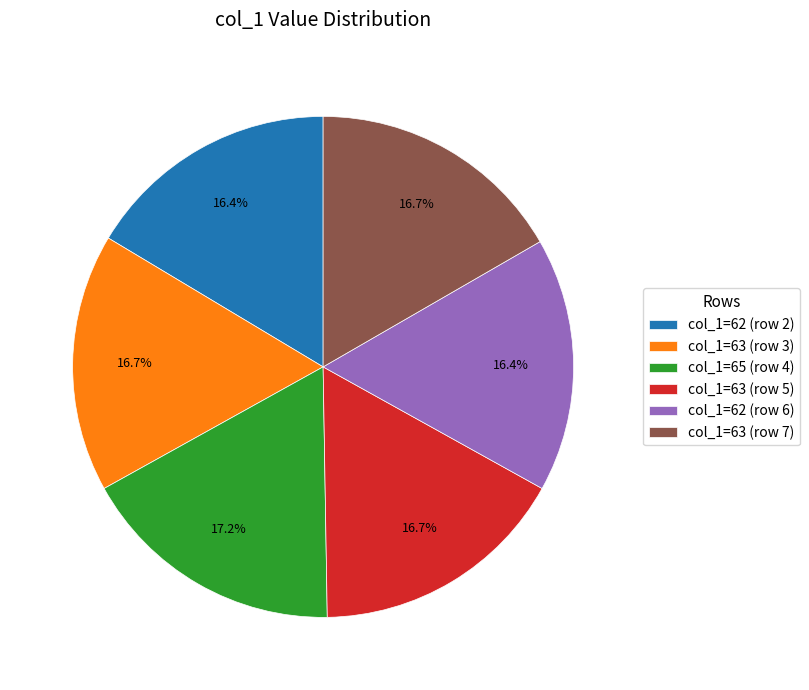

Do col_1=62 (row 2) and col_1=63 (row 5) together represent more than half of the pie?

No